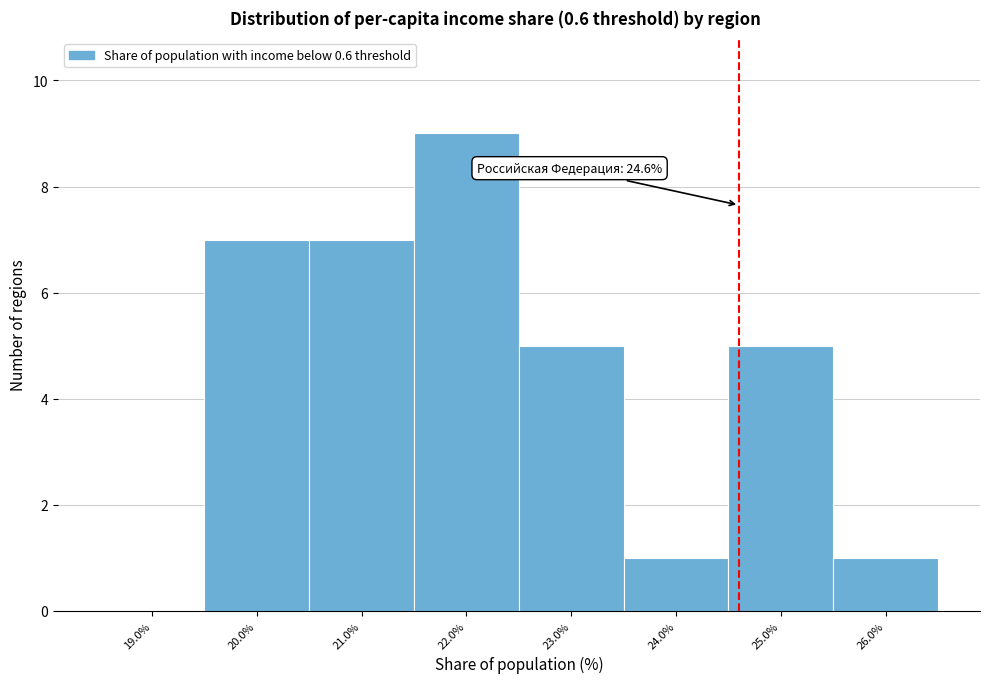

Which range on the x-axis has the tallest bar?

21.5 to 22.5